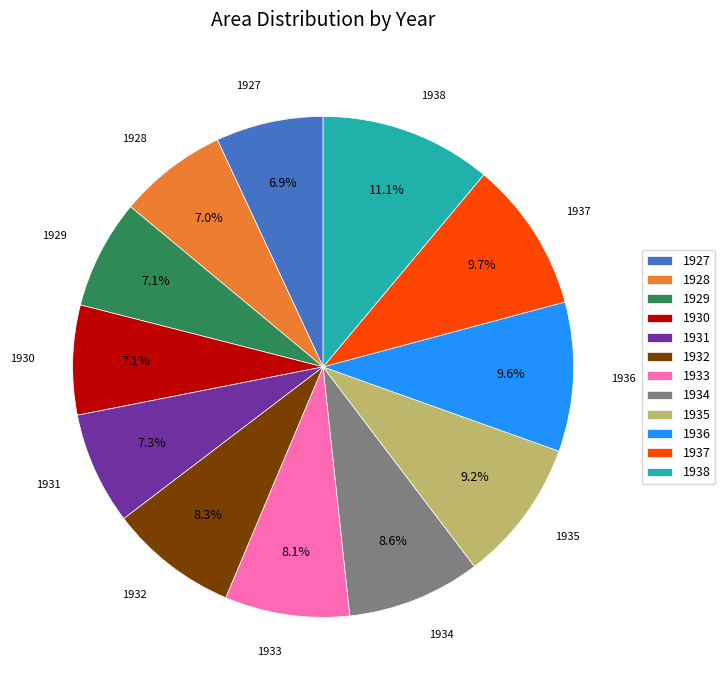

Is there a majority slice in this chart?

No